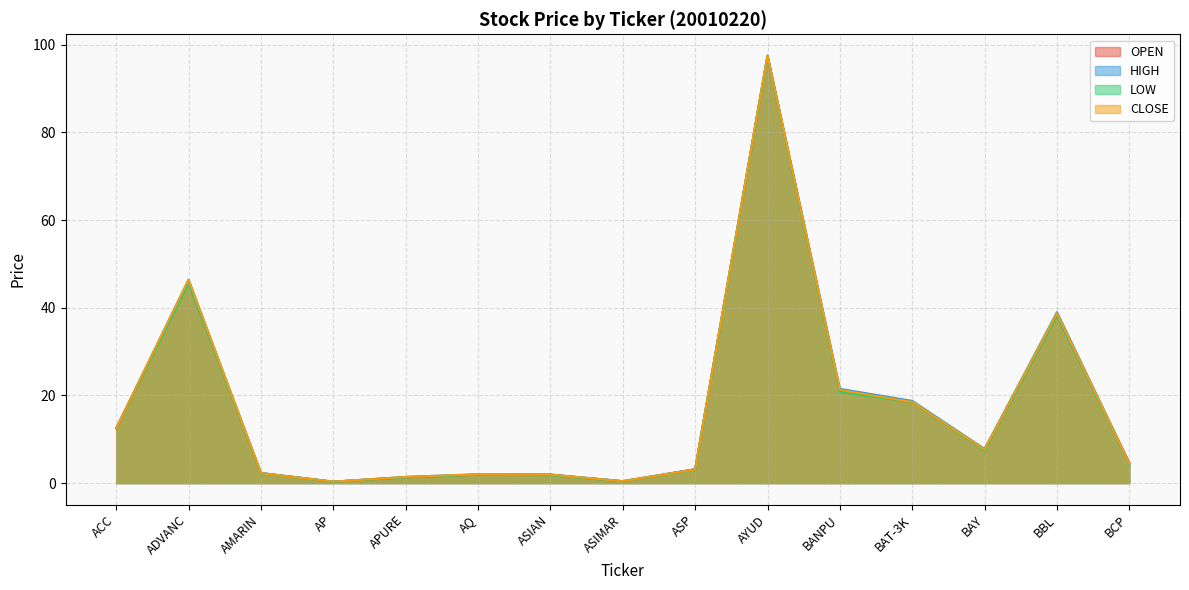

At which label does OPEN reach its peak?

AYUD